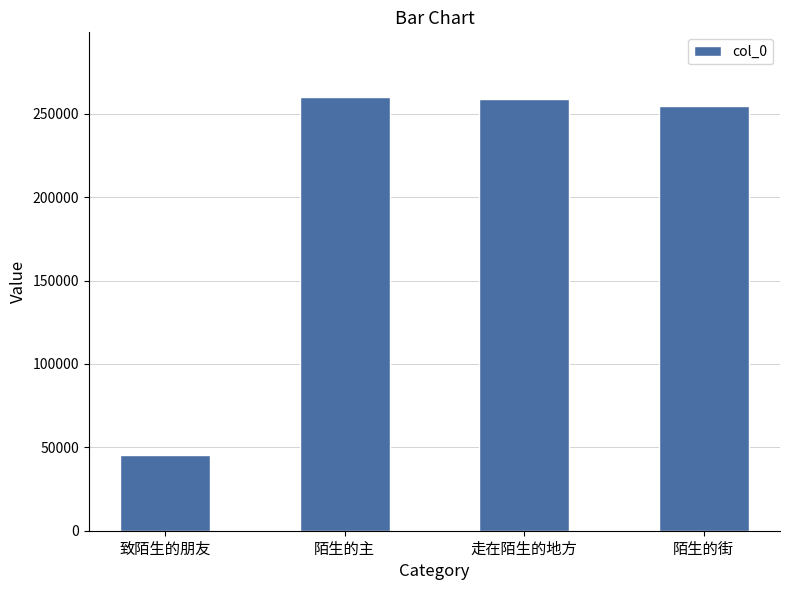

What is the change in value from 致陌生的朋友 to 陌生的街?

+209360